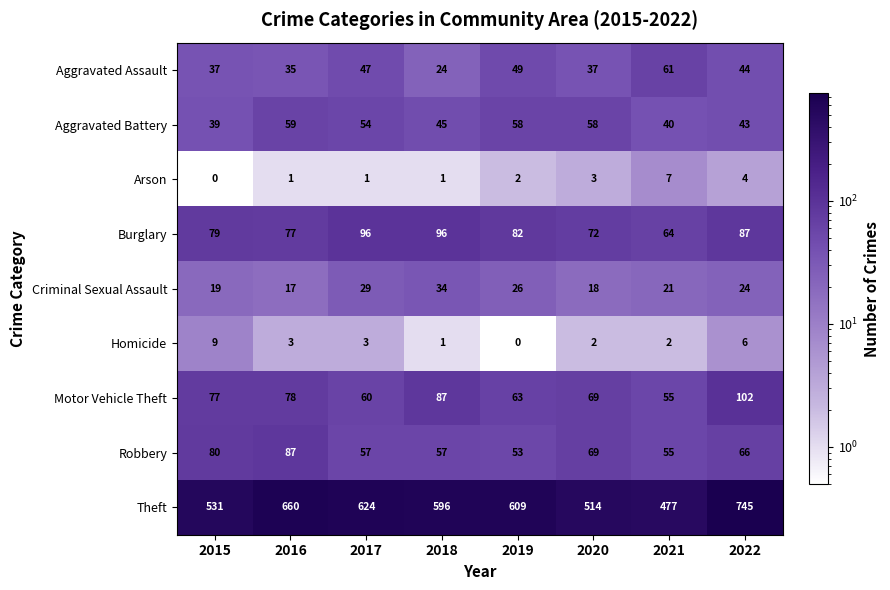

What is the difference between the second highest and minimum values in the Burglary series?

32